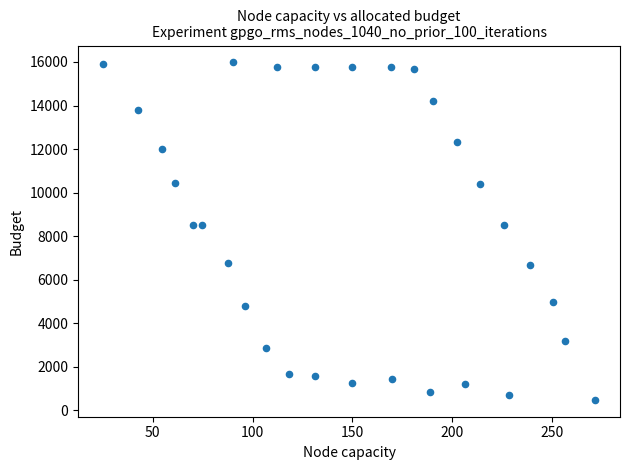

What is the range of Y values (max minus min)?

15506.9